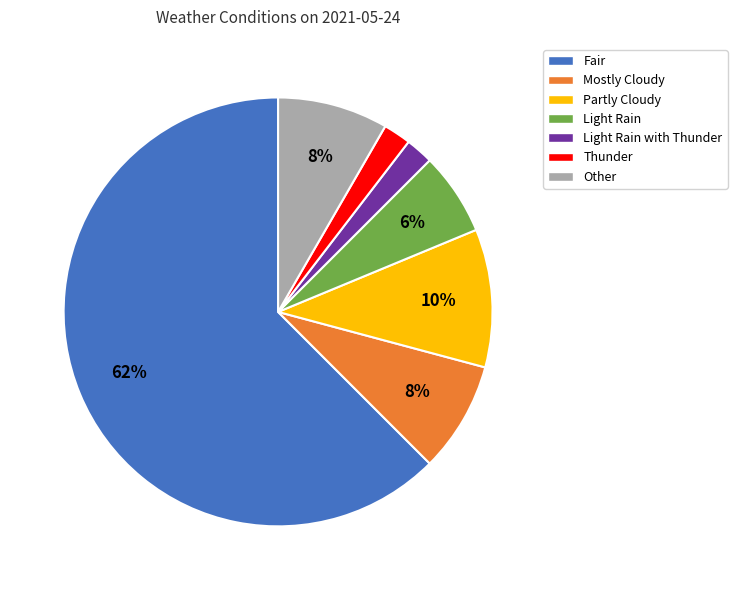

To the nearest percent, what is the average slice percentage?

14%